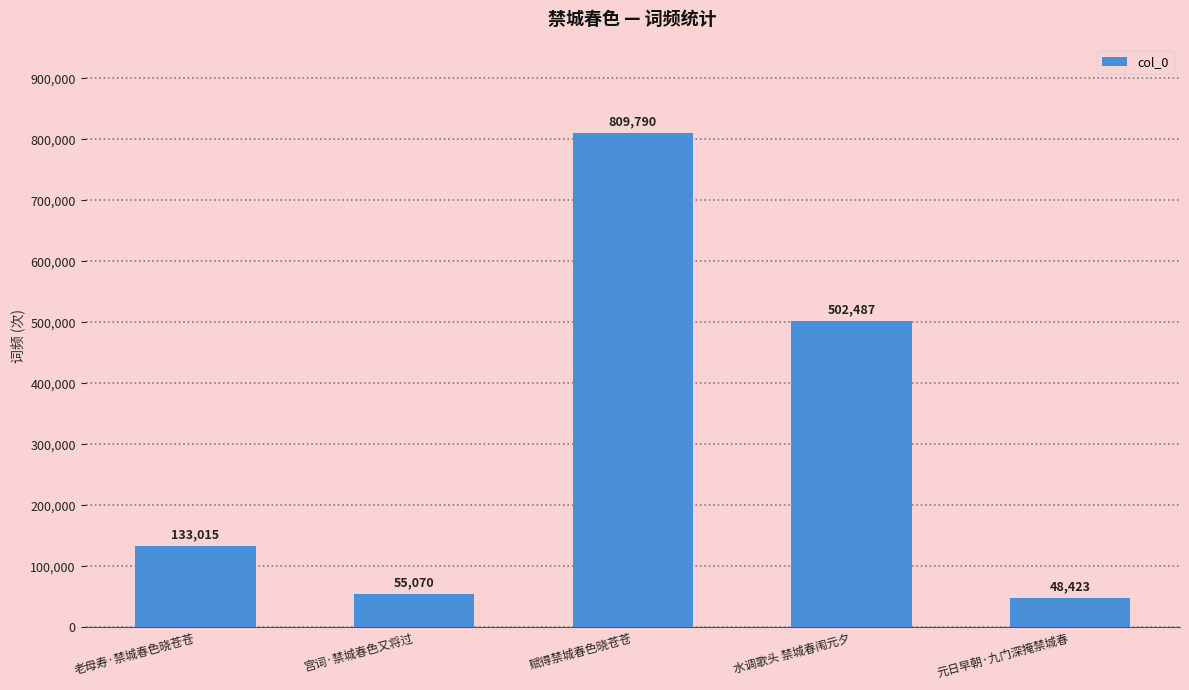

What is the sum of all values?

1548785